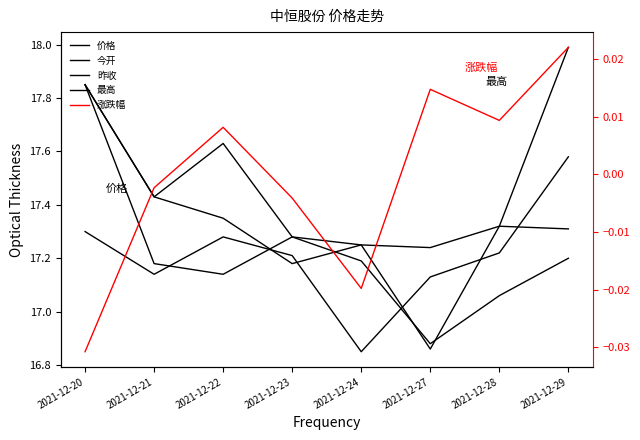

How many interior local valleys does the 涨跌幅 series have?

2